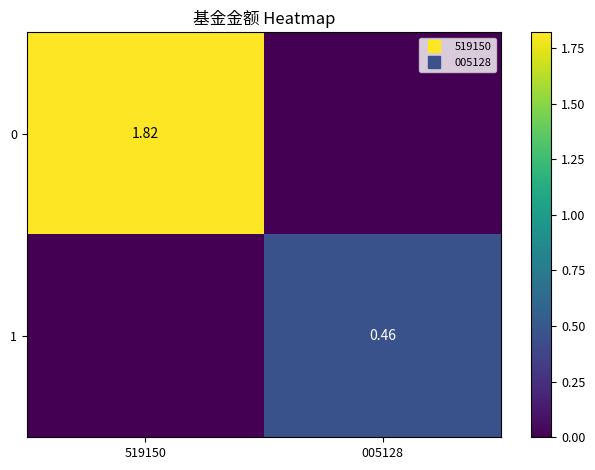

Is it true that 1 equals 0.5 at 005128?

True